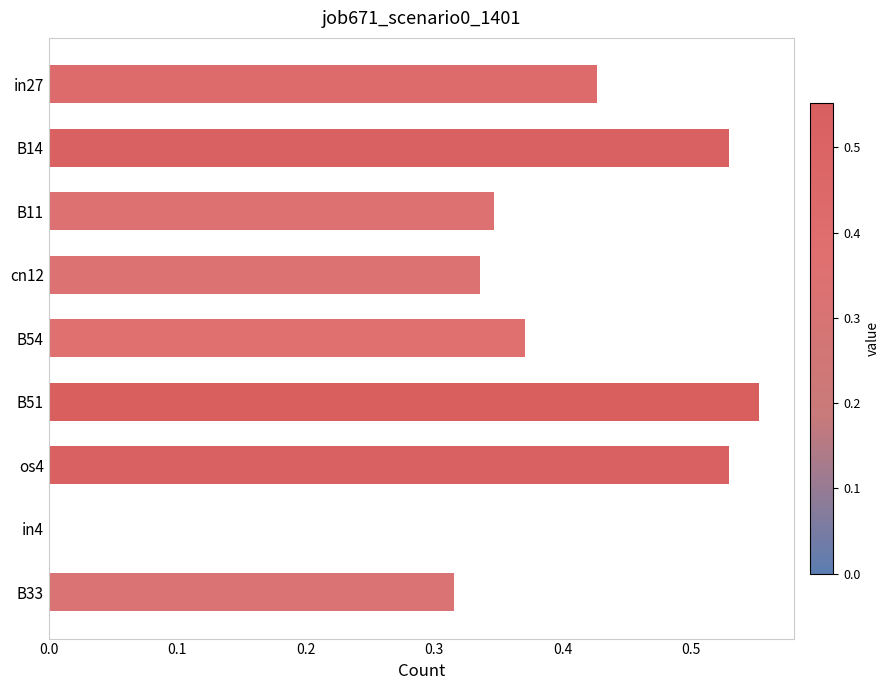

Which label corresponds to the largest value in the chart?

B51